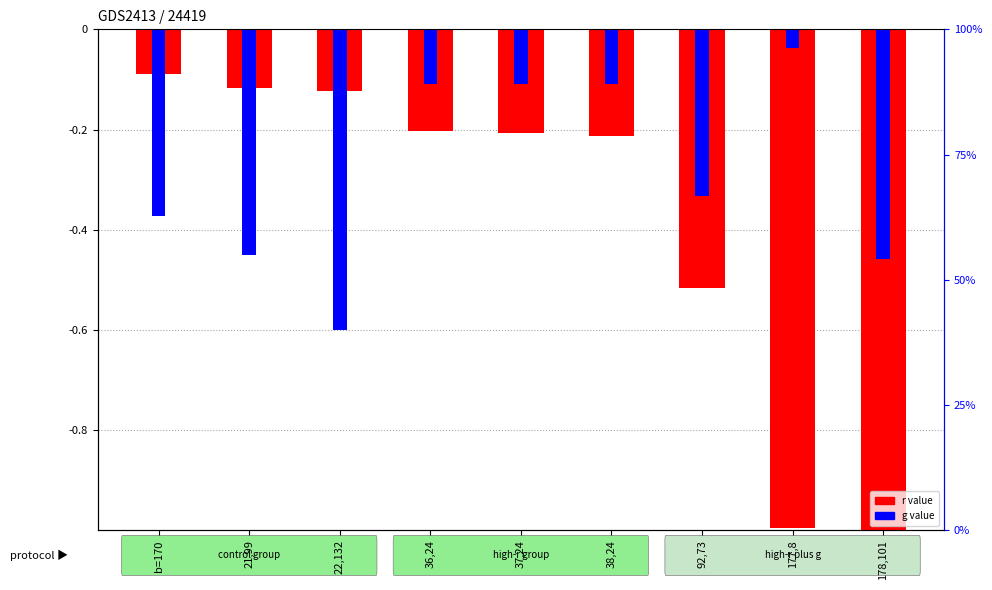

Which label corresponds to the smallest value in the chart?

178,101